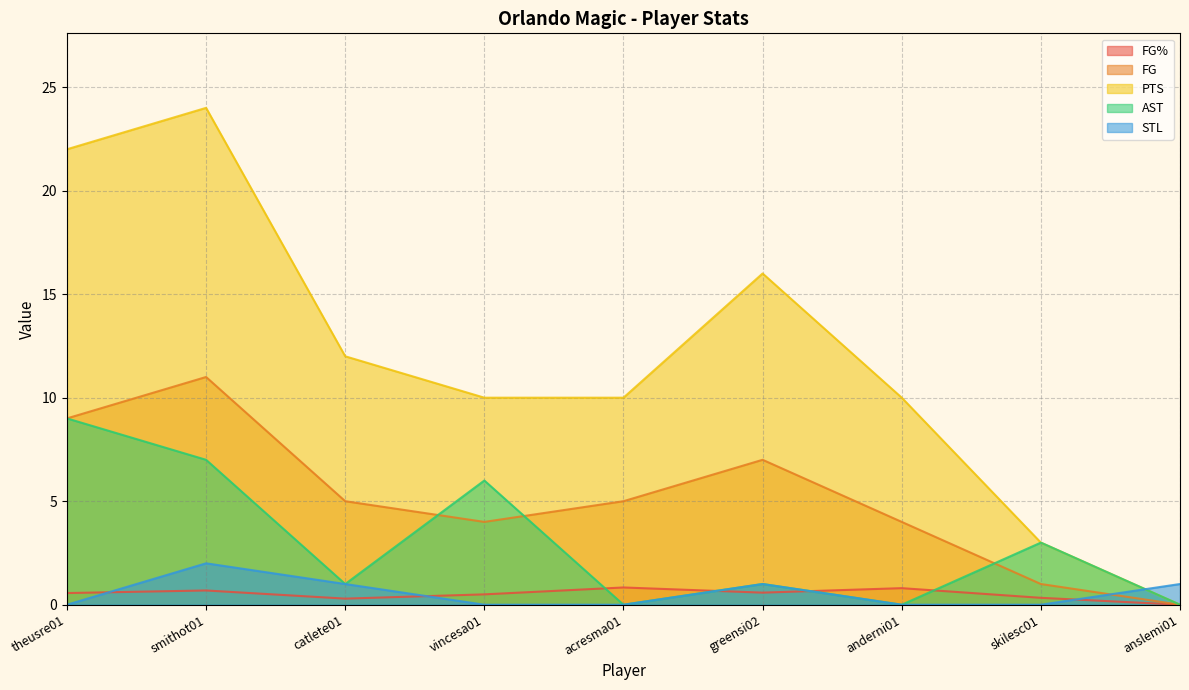

True or false: AST and PTS intersect in this chart.

False